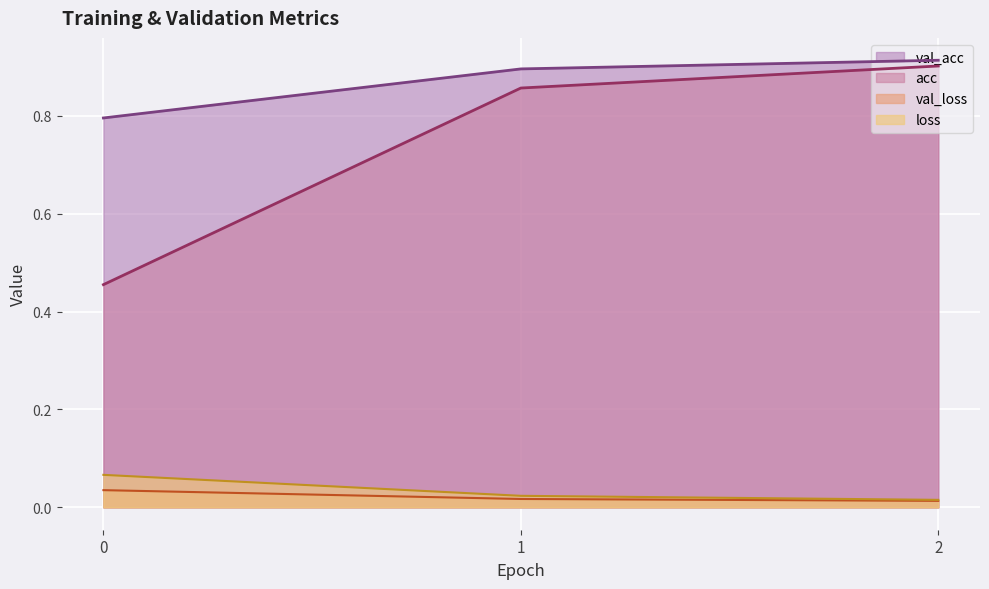

How many val_loss values are between 0 and 1?

3